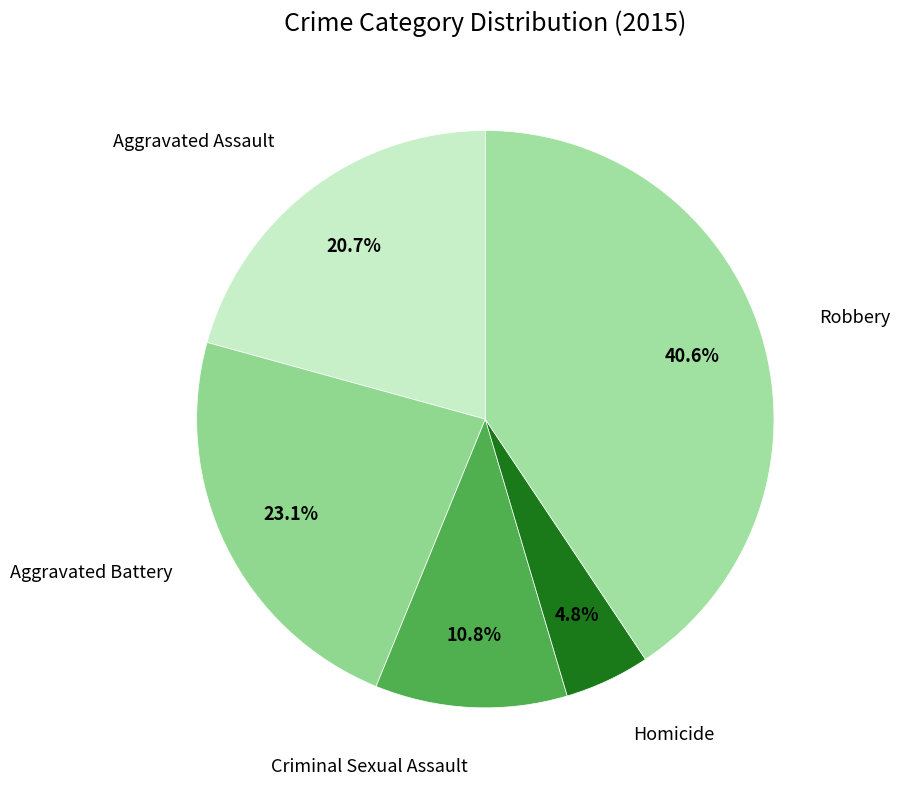

To the nearest percent, what percentage of the pie is Aggravated Assault?

21%